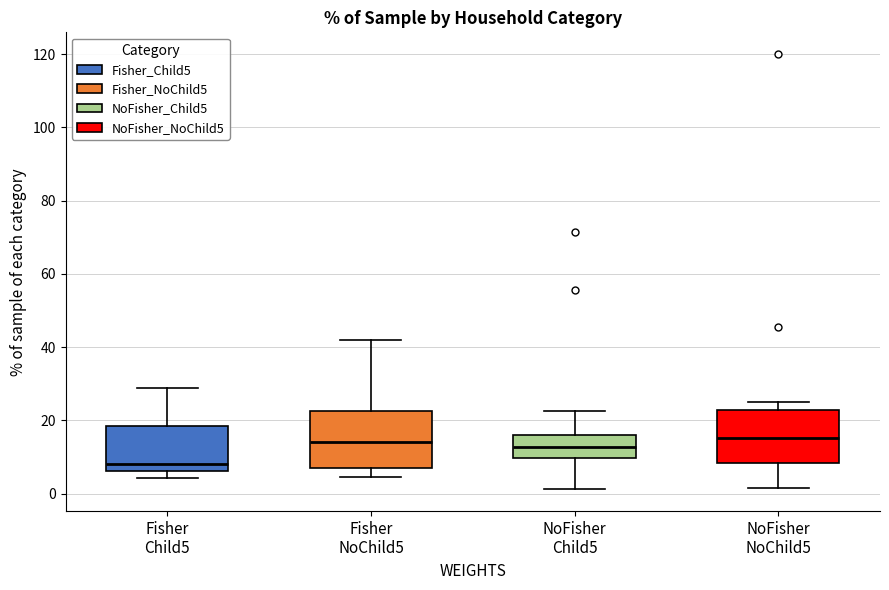

Reading left to right, transcribe this box plot: for each box, give where its median line is, the range the box spans, and where its two whiskers end, as read against the y-axis. The values are not printed on the chart, so give them approximately, as read against the axis.

Fisher Child5: median 8, box 6 to 18, whiskers 4 to 28
Fisher NoChild5: median 14, box 8 to 22, whiskers 4 to 42
NoFisher Child5: median 12, box 10 to 16, whiskers 2 to 22
NoFisher NoChild5: median 16, box 8 to 22, whiskers 2 to 26